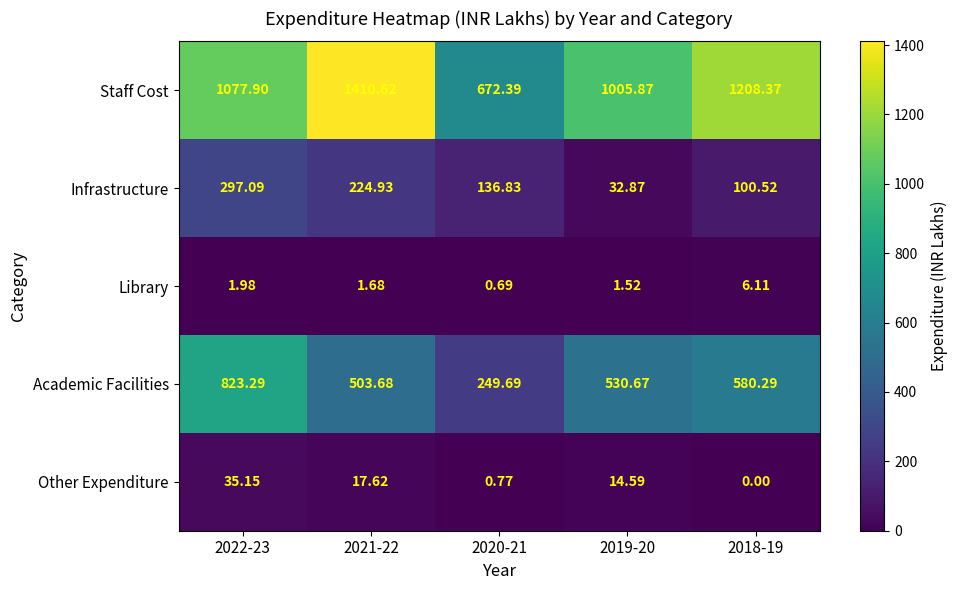

Rank the series at 2021-22 from lowest to highest value.

Library, Other Expenditure, Infrastructure, Academic Facilities, Staff Cost